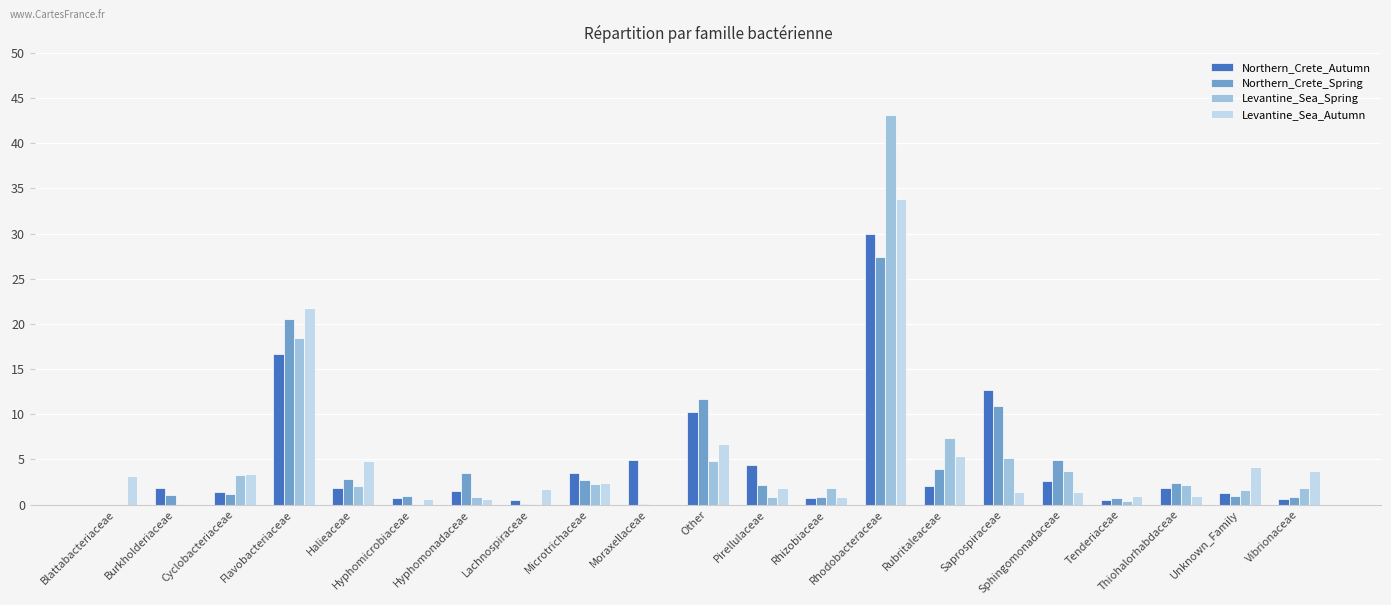

The Levantine_Sea_Autumn series shows 1.7 at Lachnospiraceae. True or false?

True